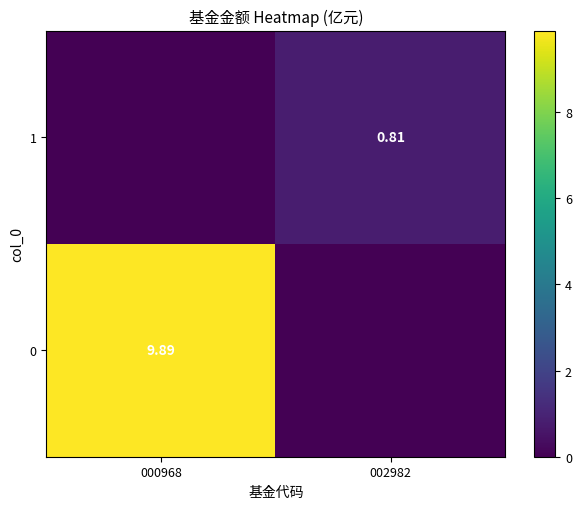

Between 002982 and 000968, which is larger?

000968